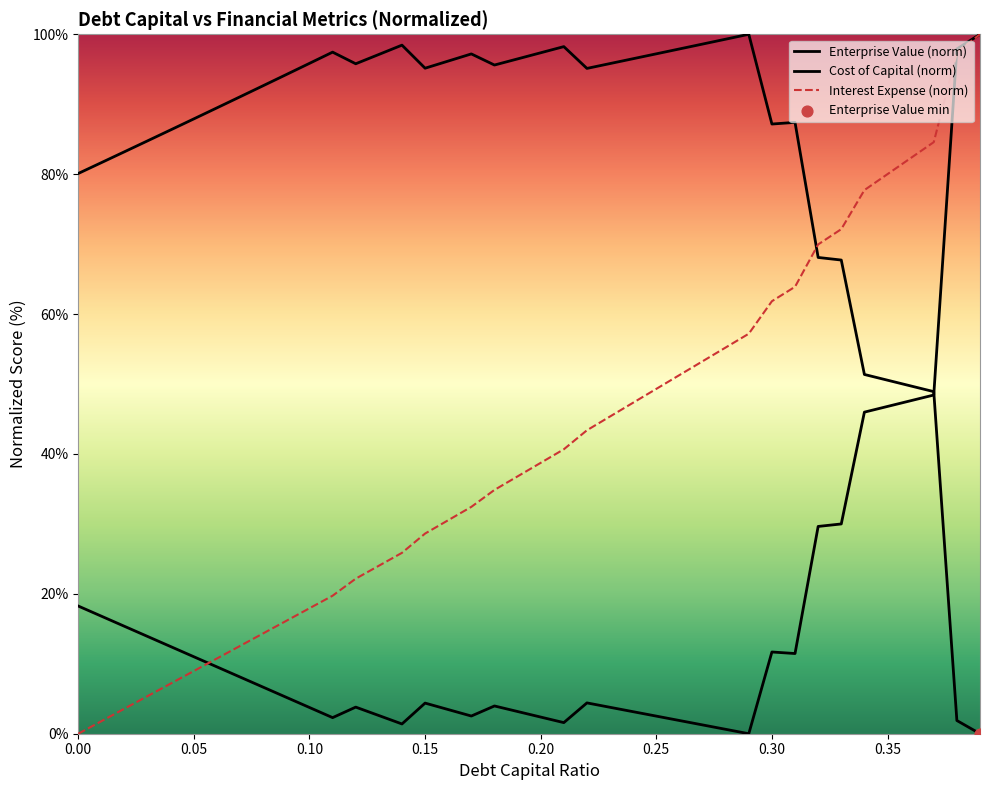

Which series has the largest Y range (max minus min)?

debt_capital